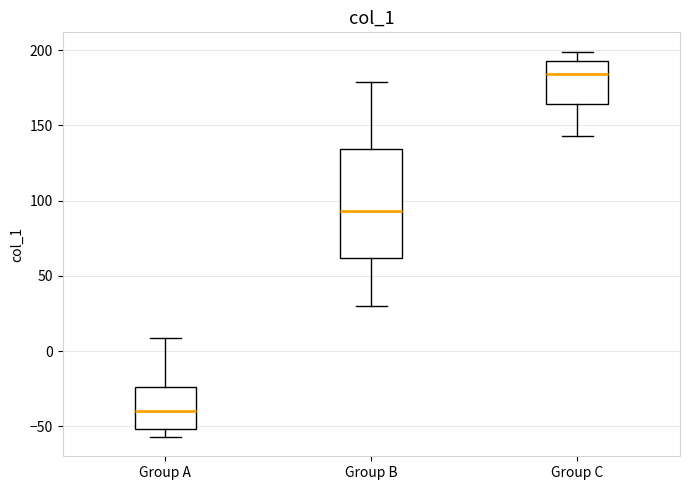

Which box is the tallest, from its lower edge to its upper edge?

Group B